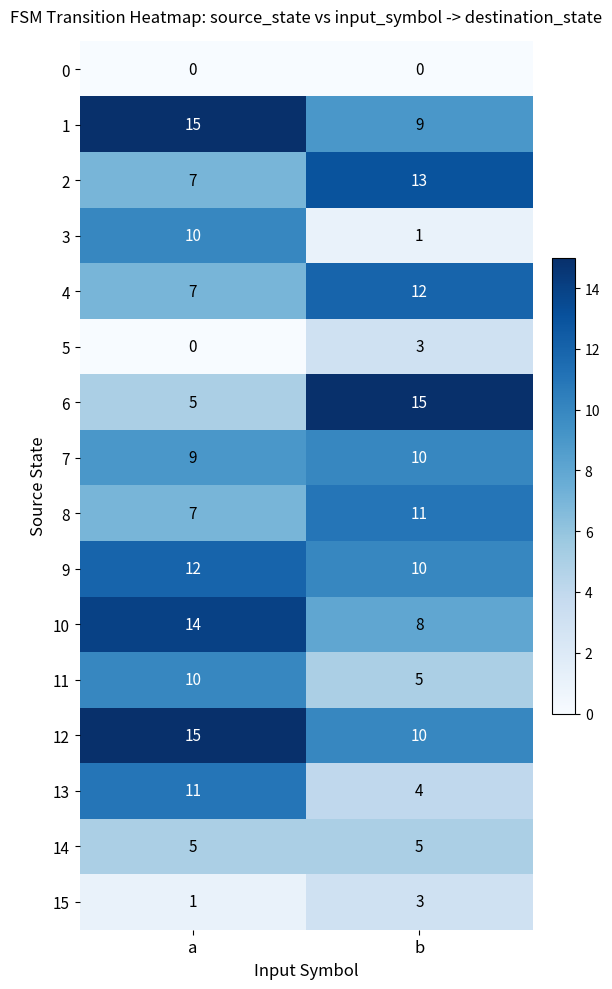

What is the maximum value shown in the chart?

15